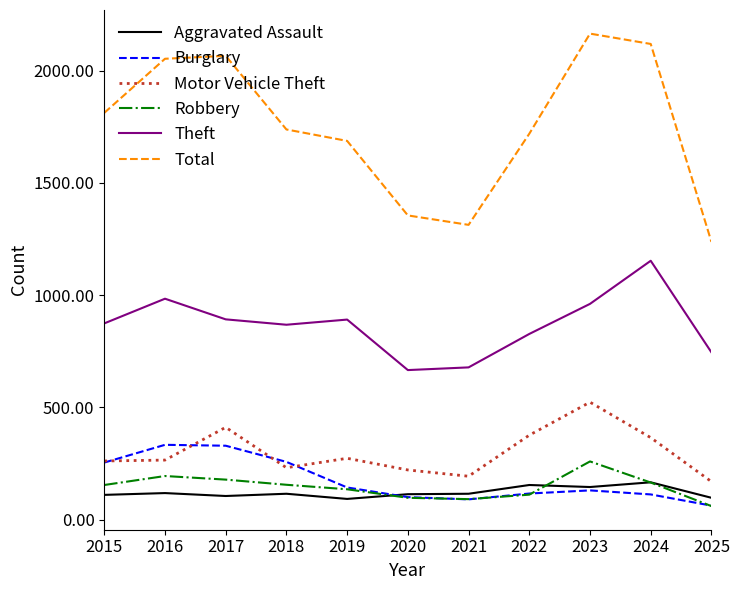

What is the maximum value for Aggravated Assault?

166